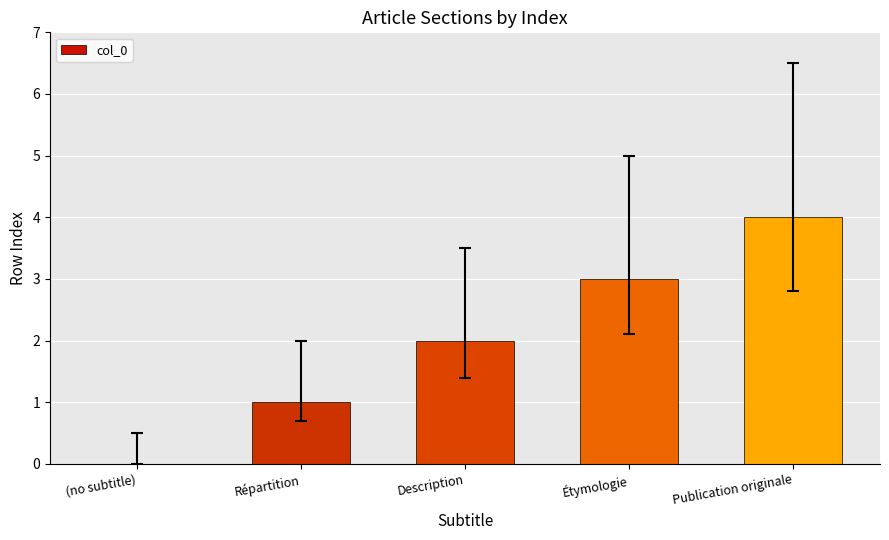

What is the change in value from (no subtitle) to Étymologie?

+3